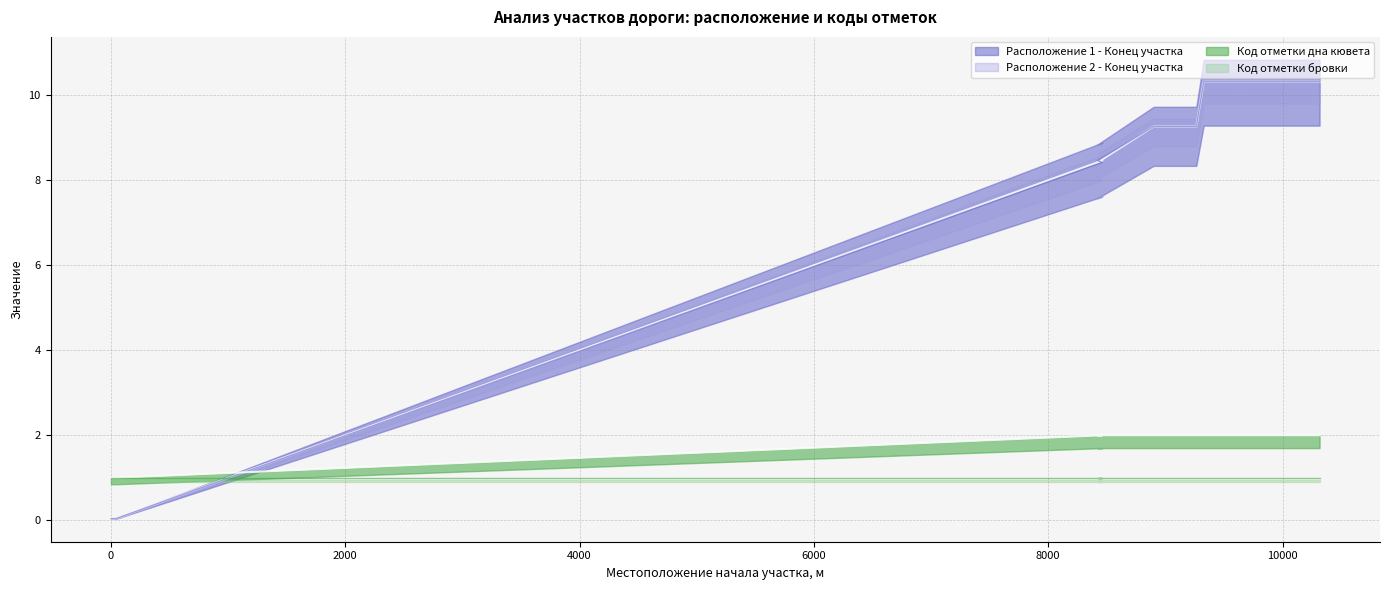

True or false: Код отметки дна кювета has more than 1 interior local peaks.

False